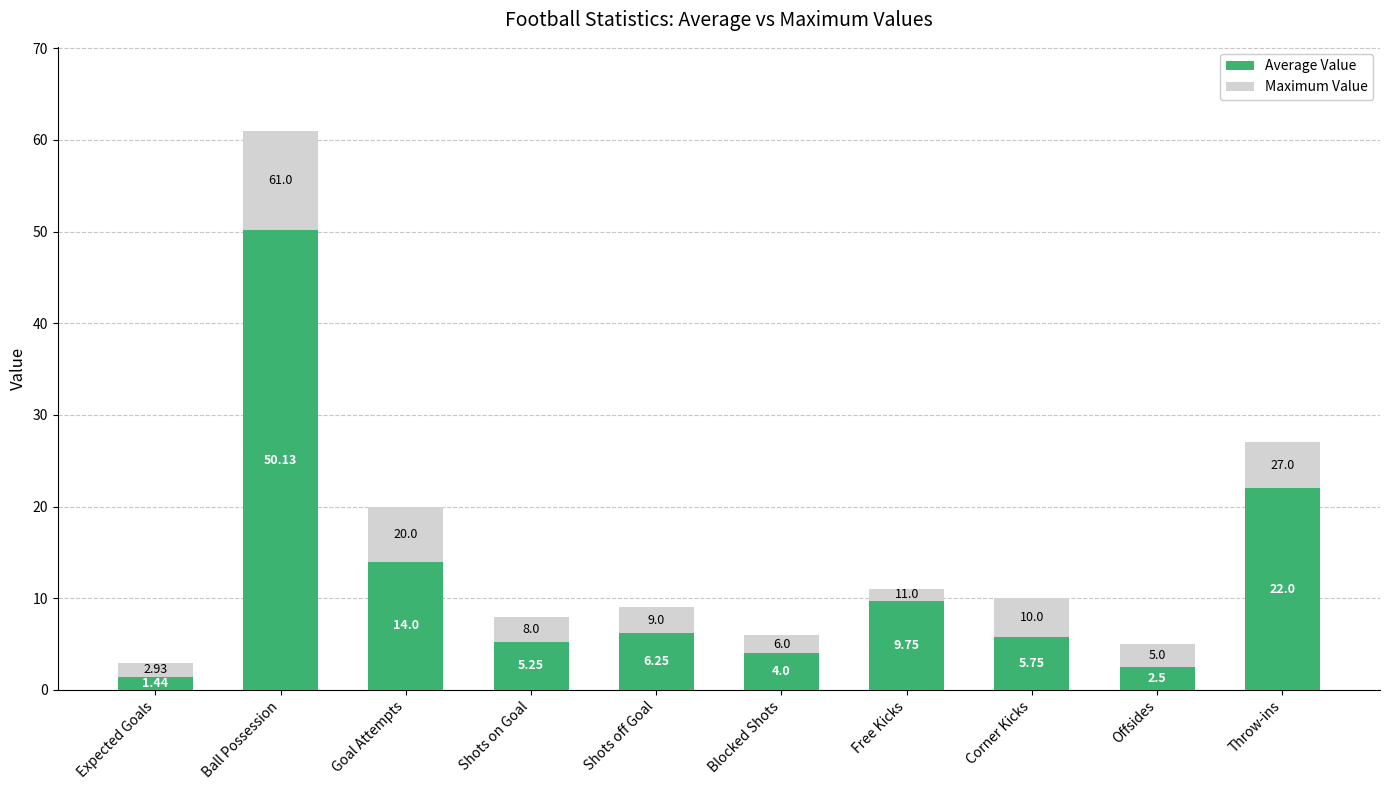

What is the difference between the second highest and minimum values in the Average Value series?

20.6